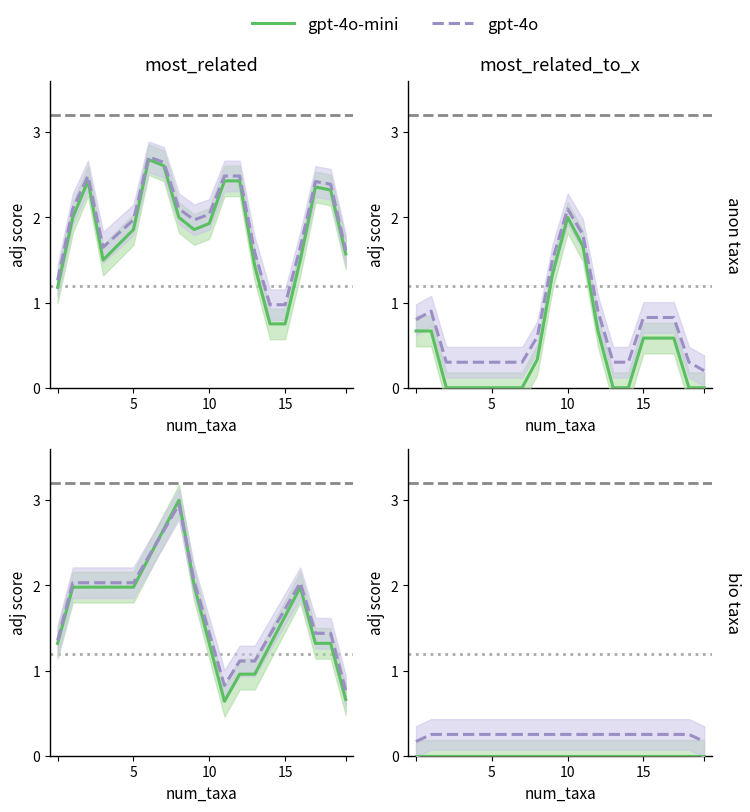

Rank the series at 10 from lowest to highest value.

gpt-4o-mini, gpt-4o